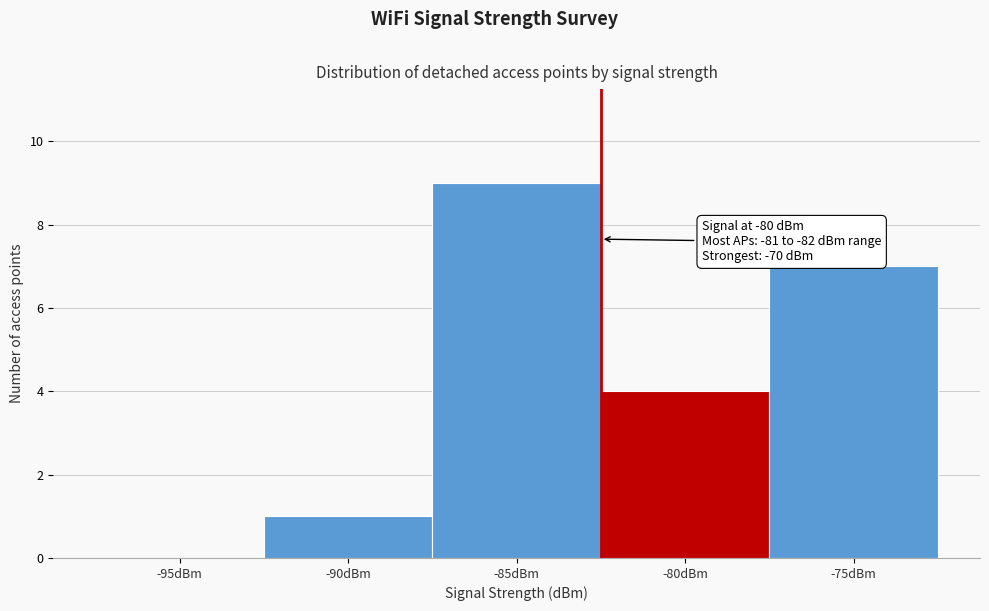

Reading left to right, extract all data points from this chart.

-95dBm=0	-90dBm=1	-85dBm=9	-80dBm=4	-75dBm=7